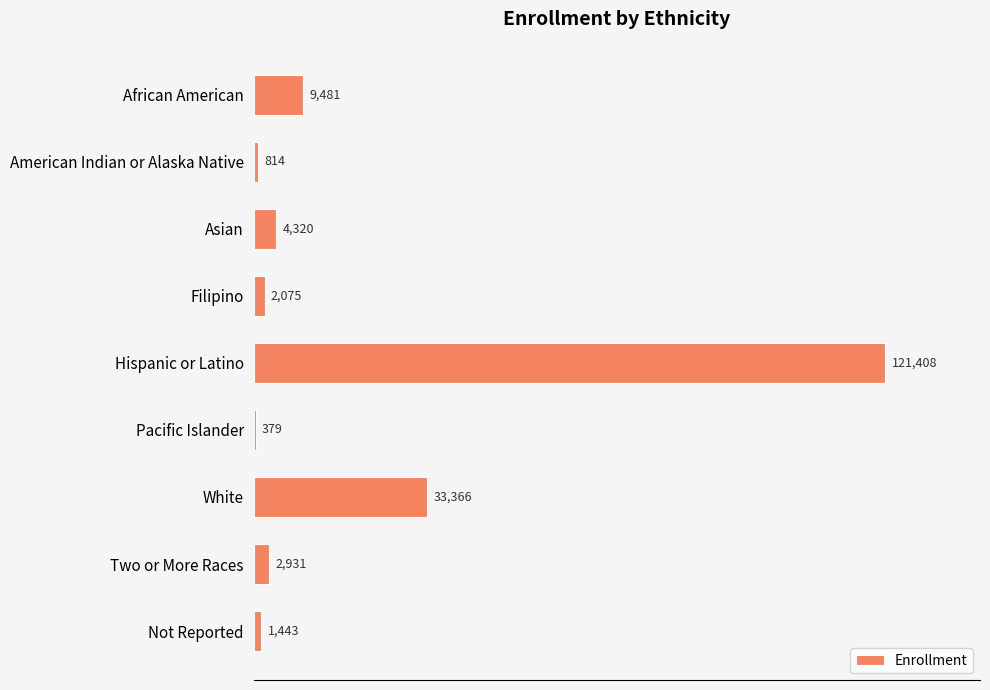

At which label is the value closest to 60893?

White